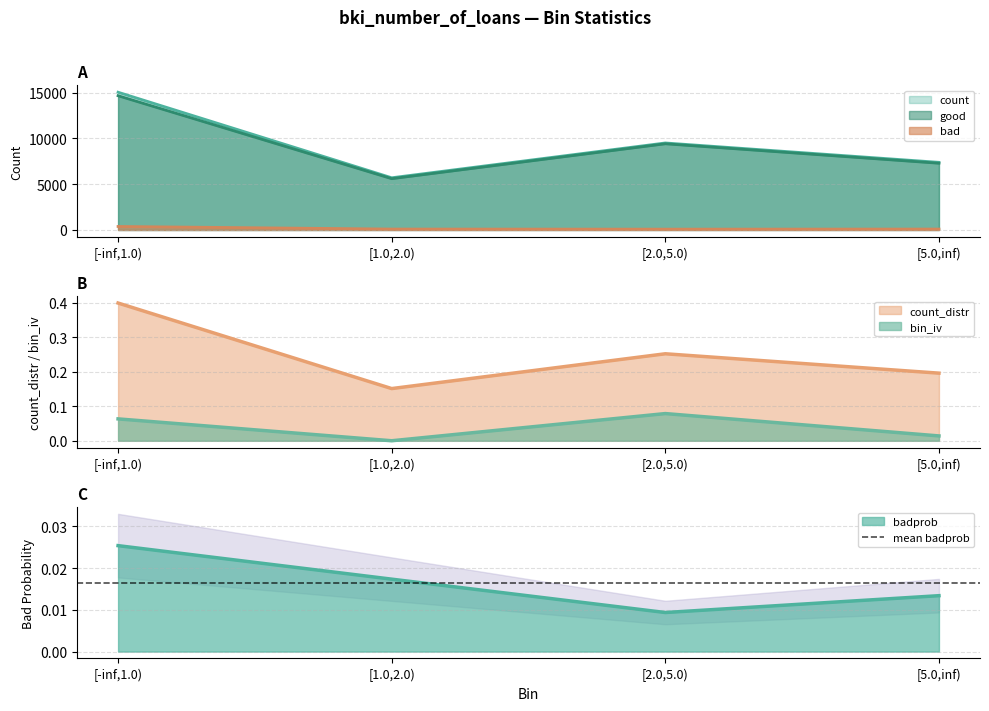

What is the approximate value of count_distr at [2.0,5.0)?

0.3